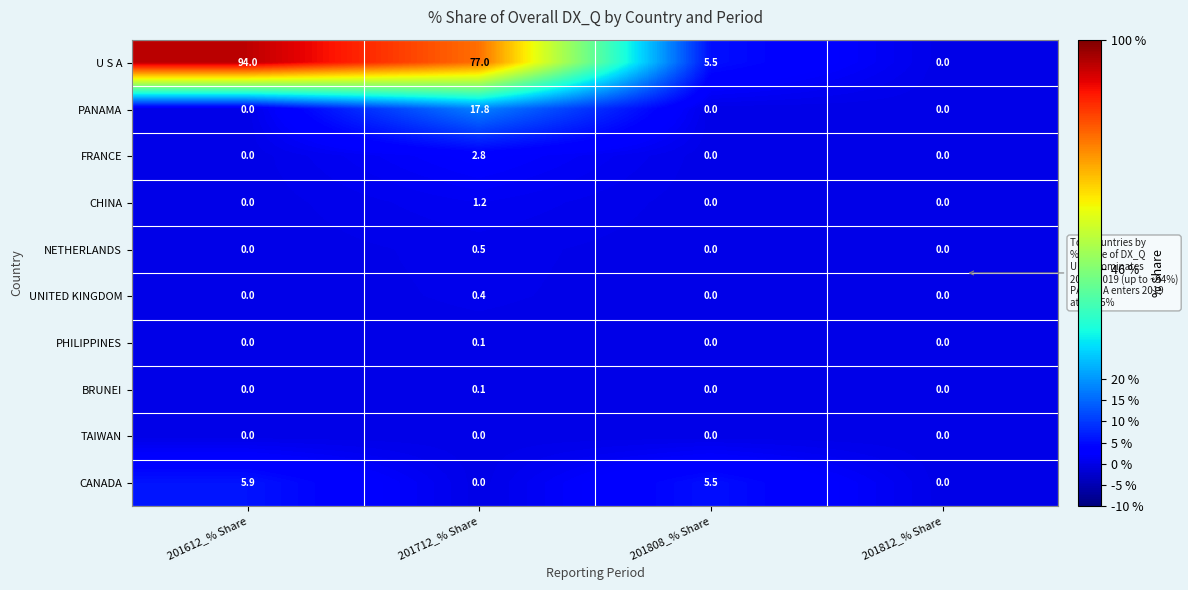

What is the maximum value shown in the chart?

94.0